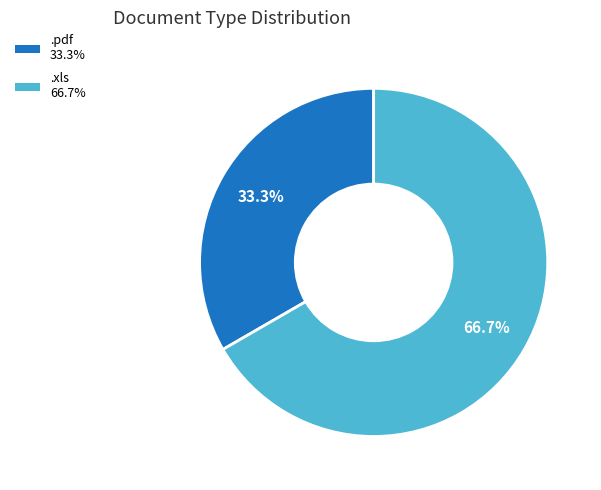

Combined, what portion of the pie is .xls and .pdf?

100.0%